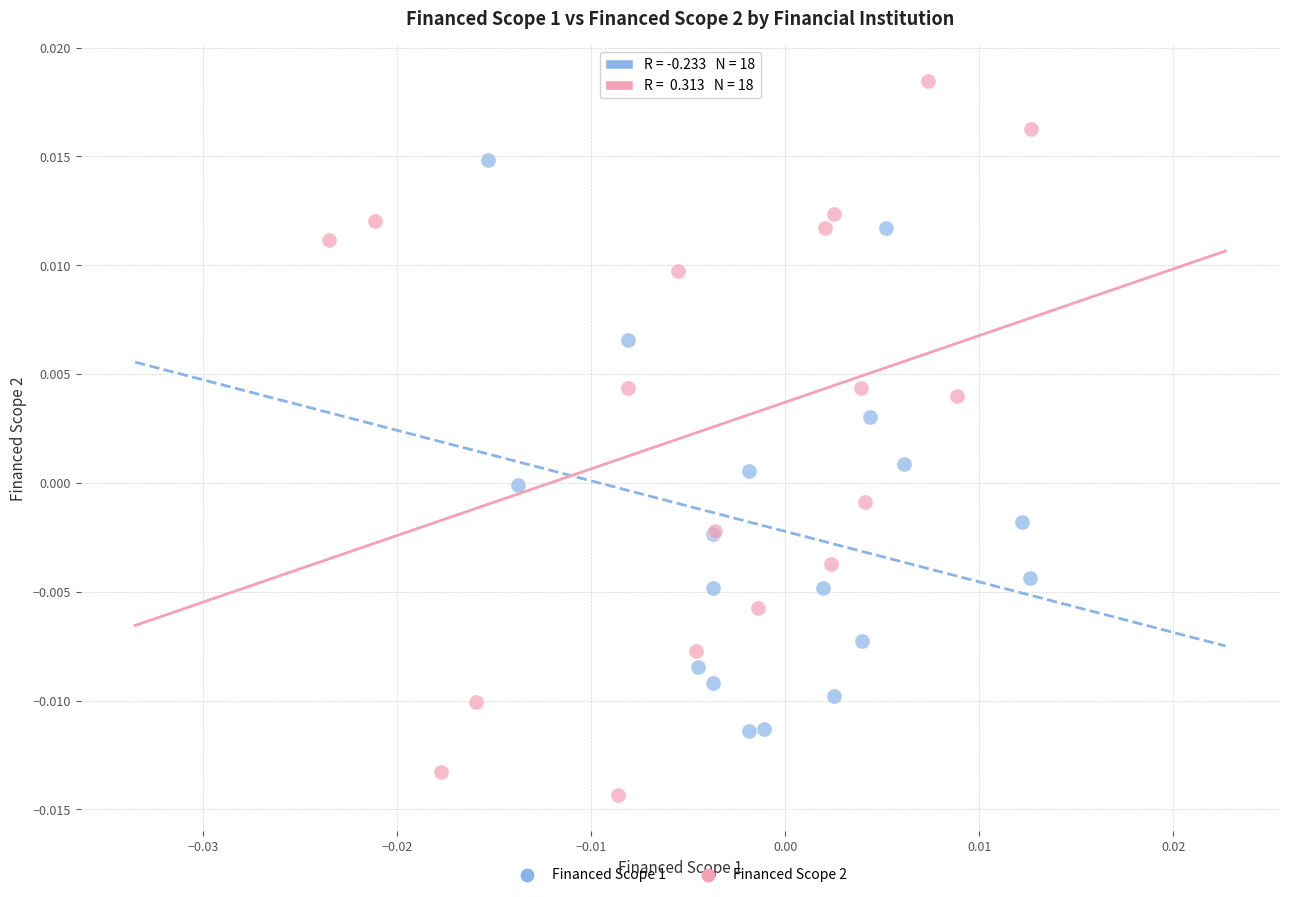

Which series contains the lowest Y value?

Financed Scope 2